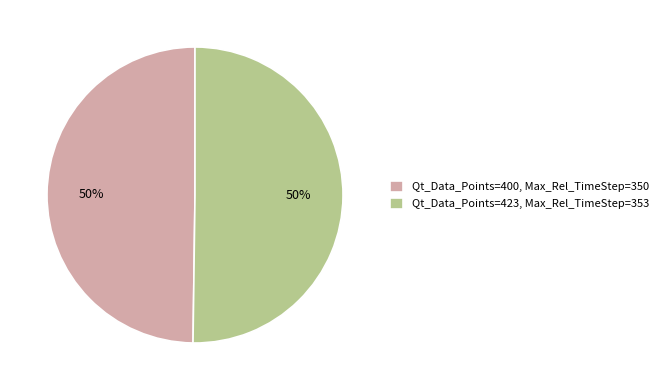

The Qt_Data_Points=400, Max_Rel_TimeStep=350 slice represents 50% of the pie. True or false?

True